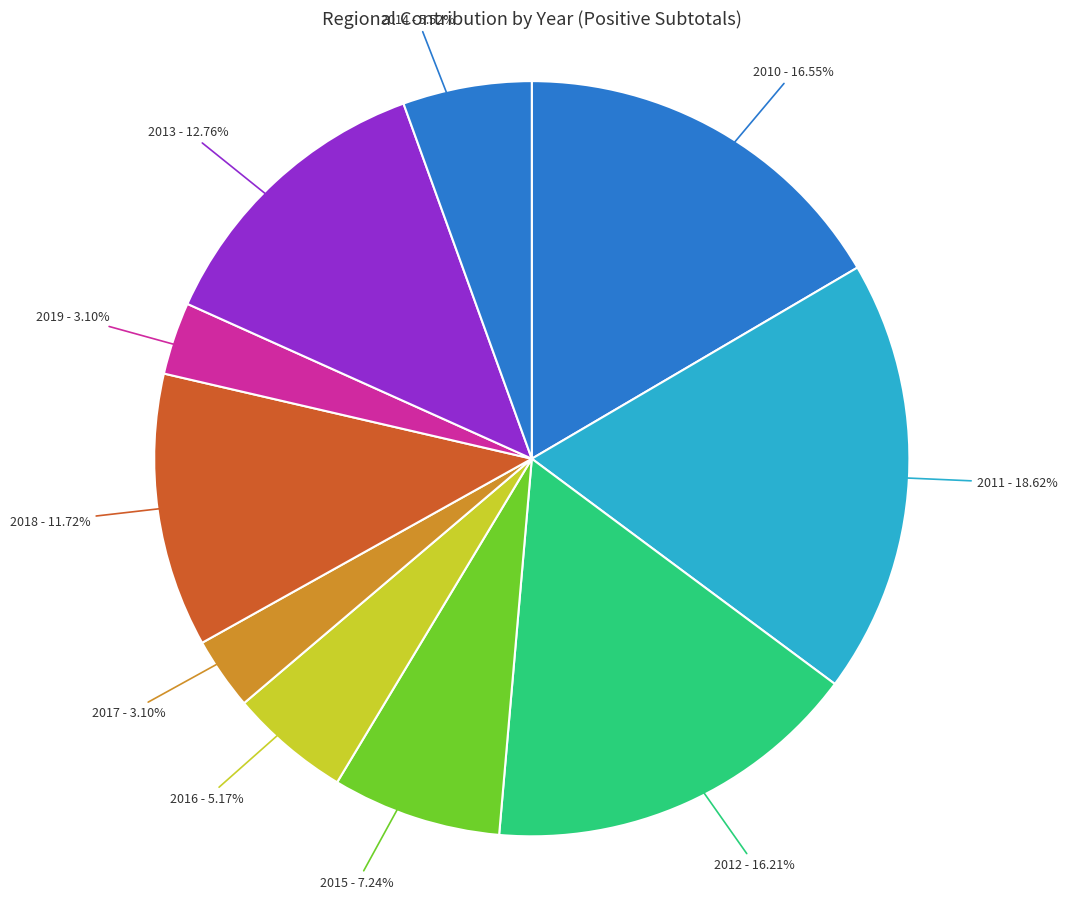

How many segments does this pie chart have?

10